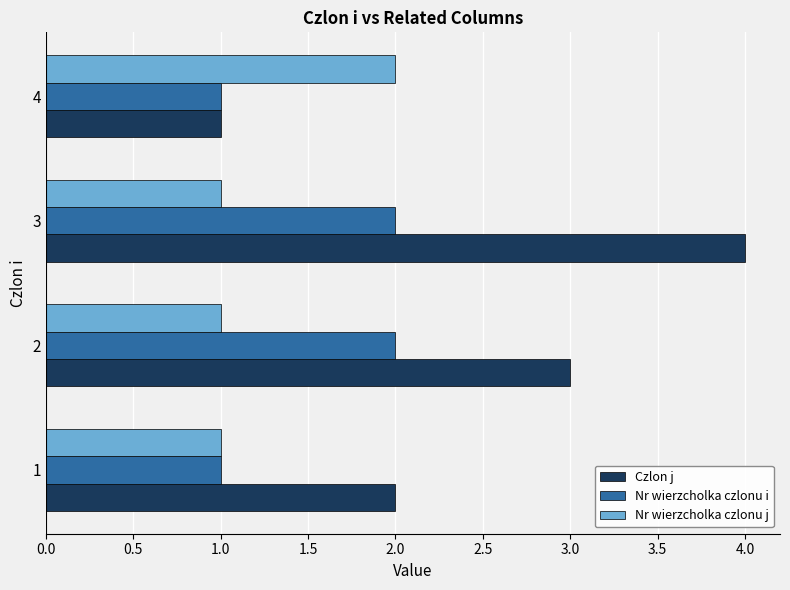

What is the lowest value of the Nr wierzcholka czlonu i series?

1